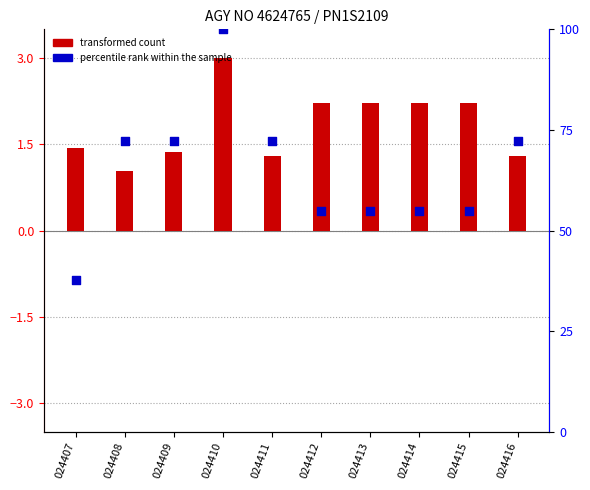

Which series has the largest total across all categories?

percentile rank within the sample